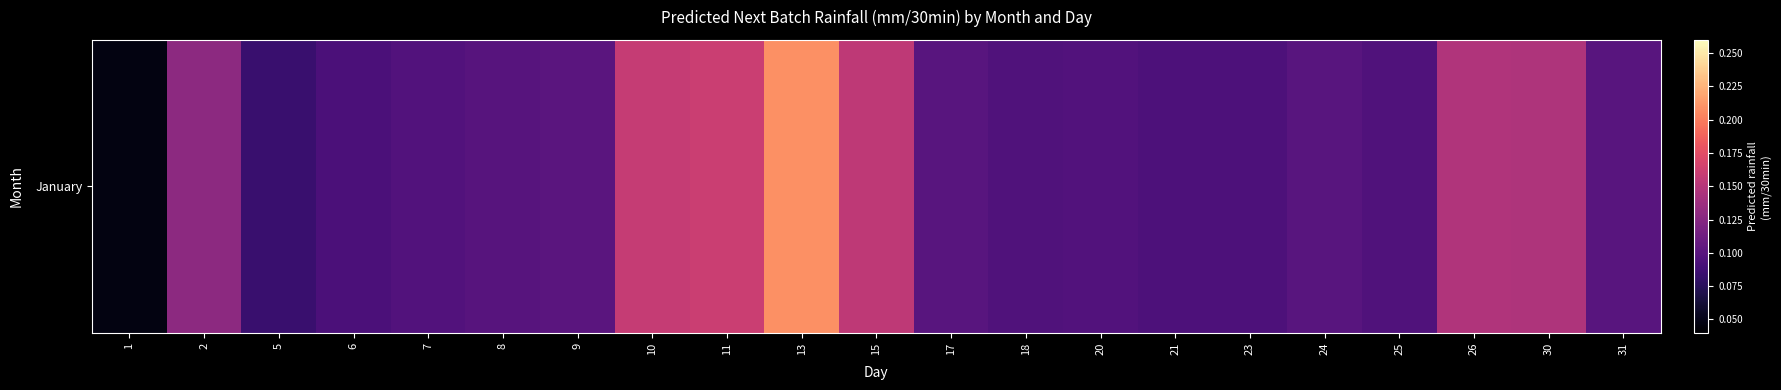

Is it true that the value at 18 is 0.1?

True